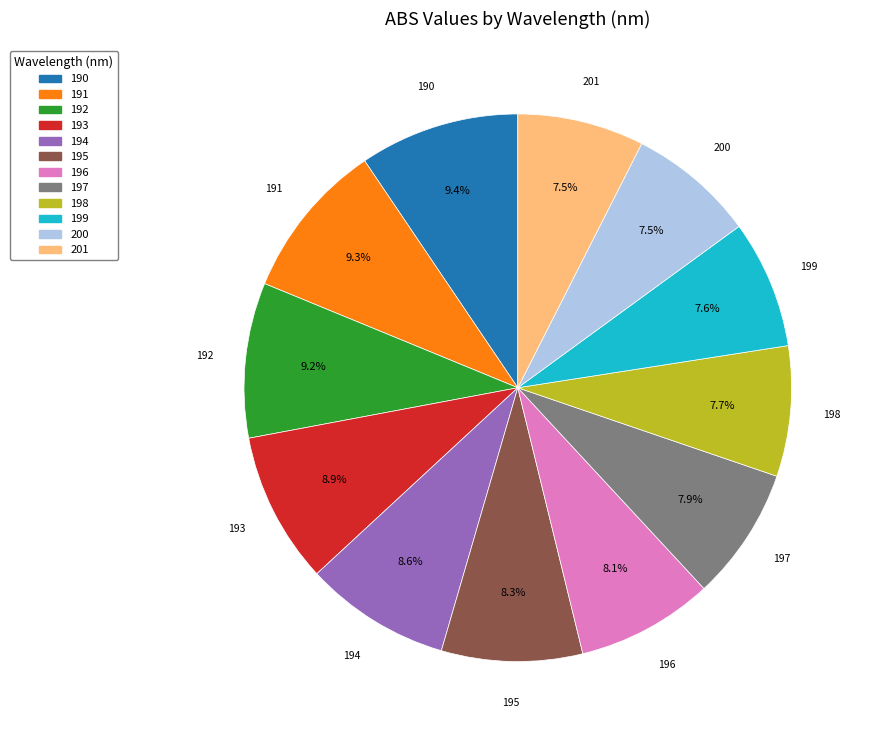

Count the number of slices in the pie.

12